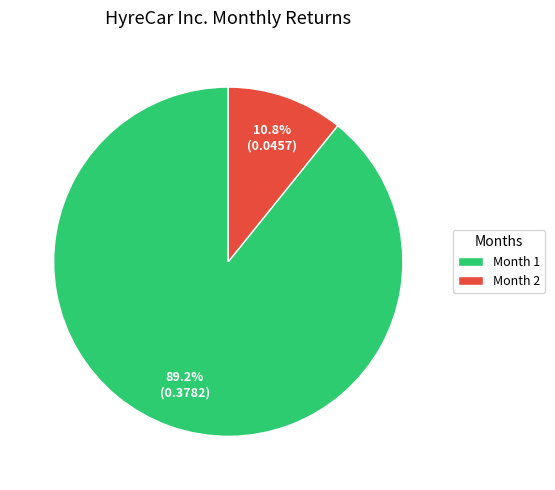

Which category has the smallest portion of the pie?

Month 2